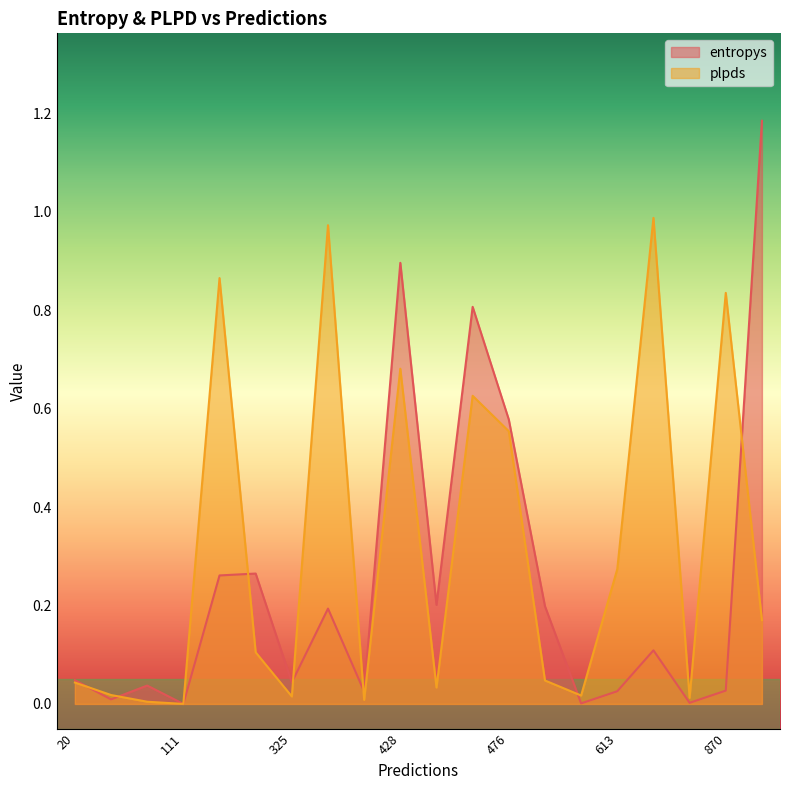

Which series has the largest range (max minus min)?

entropys